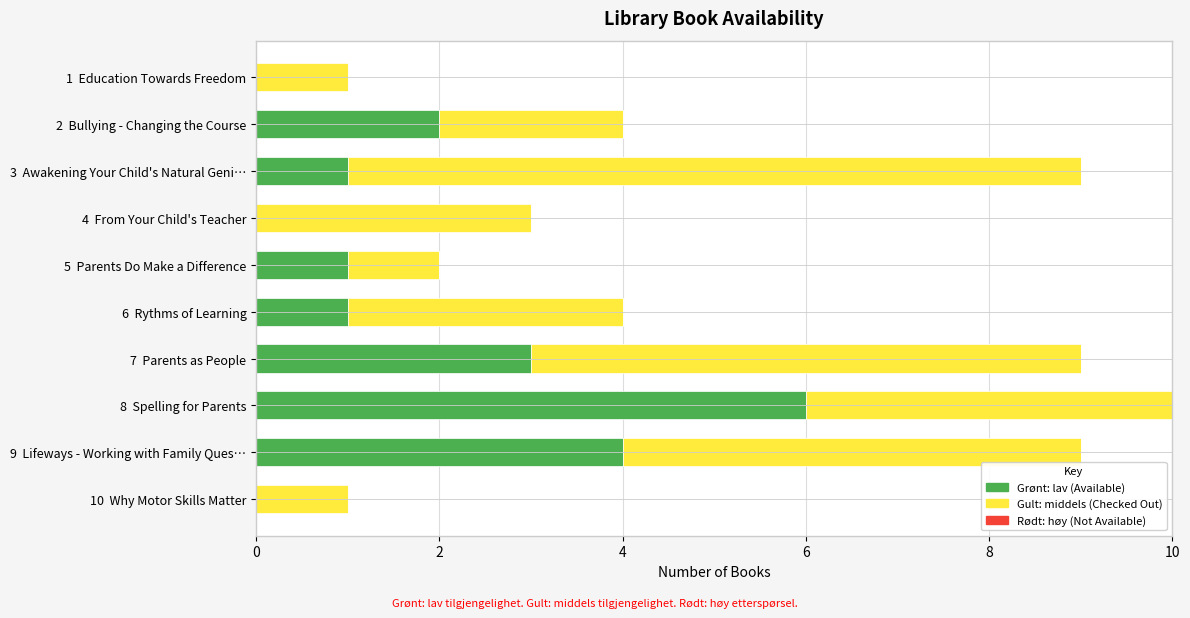

At which category is the sum across all series the highest?

8  Spelling for Parents